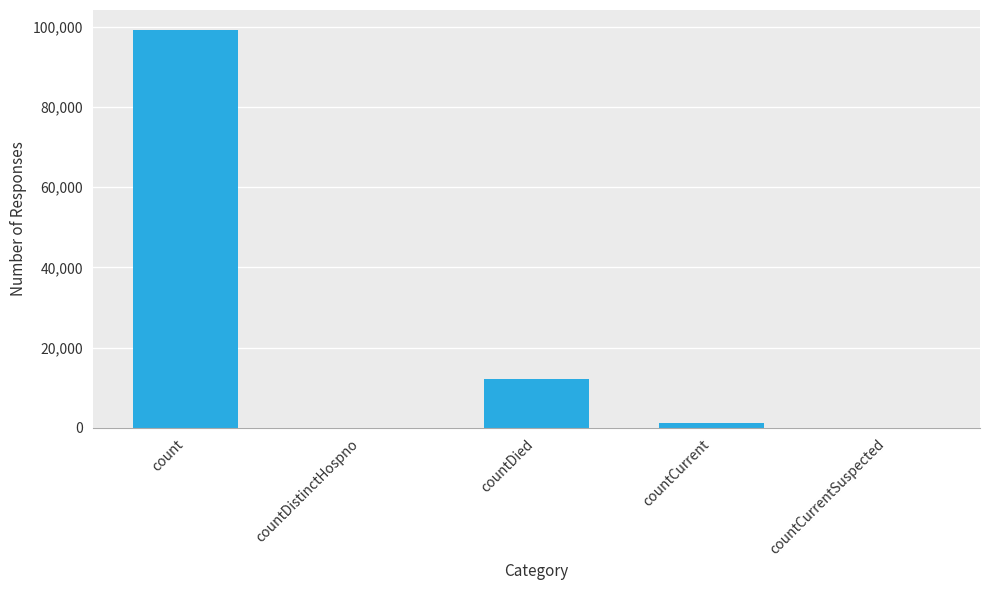

How many categories are shown in the chart?

5